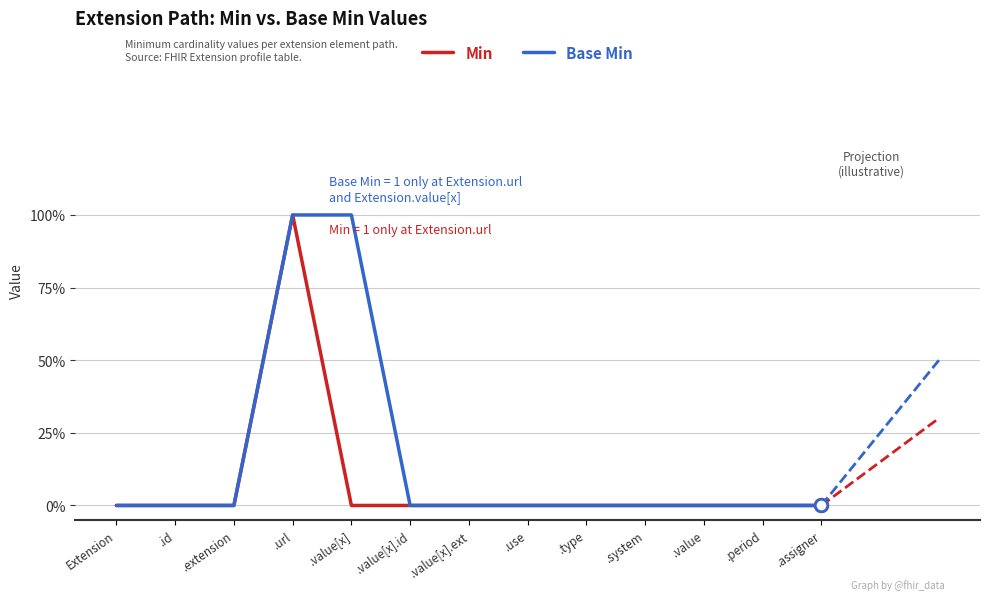

Reading right to left, extract all data points from this chart.

Min: 0	0	0	0	0	0	0	0	0	1	0	0	0
Base Min: 0	0	0	0	0	0	0	0	1	1	0	0	0